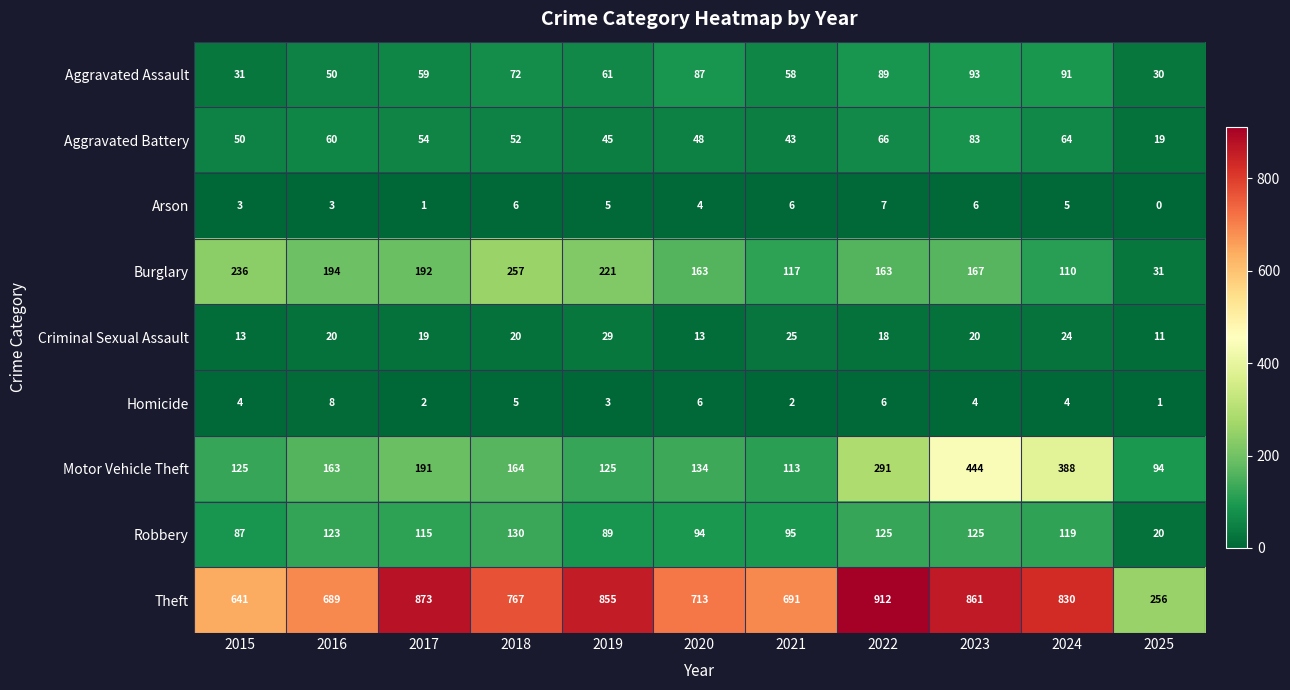

What is the sum of all Aggravated Assault values?

721